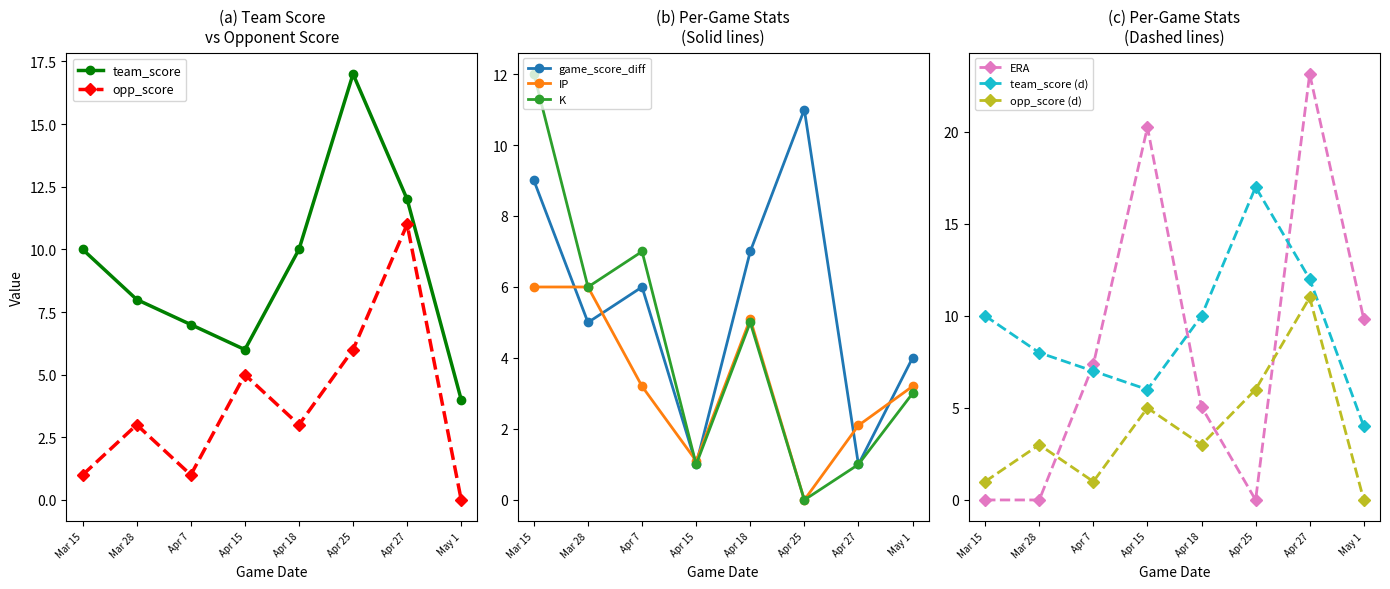

Which has a higher value, Mar 15 or Apr 7?

Mar 15